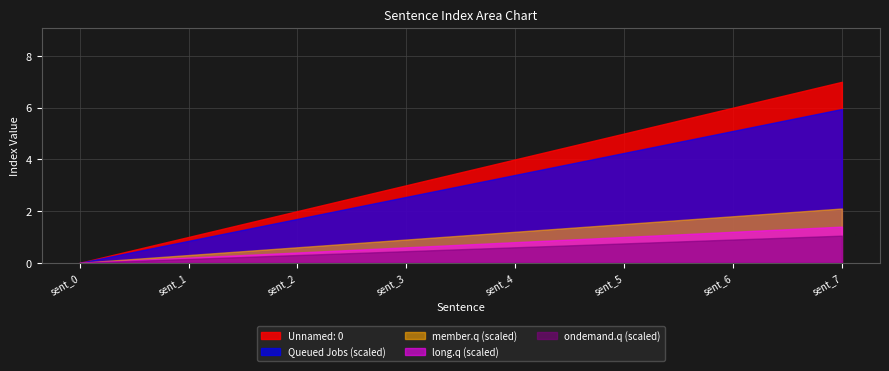

What is the difference between the second highest and second lowest values?

5